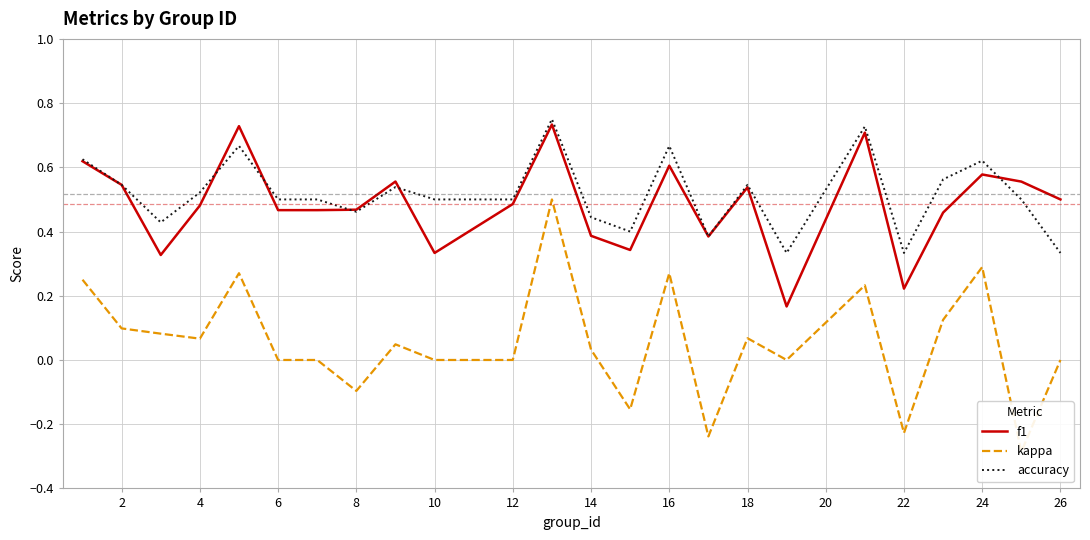

Reading left to right, extract all data points from this chart.

f1: 0.6	0.5	0.3	0.5	0.7	0.5	0.5	0.5	0.6	0.3	0.5	0.7	0.4	0.3	0.6	0.4	0.5	0.2	0.7	0.2	0.5	0.6	0.6	0.5
kappa: 0.2	0.1	0.1	0.1	0.3	0.0	0.0	-0.1	0.0	0.0	0.0	0.5	0.0	-0.2	0.3	-0.2	0.1	0.0	0.2	-0.2	0.1	0.3	-0.3	0.0
accuracy: 0.6	0.5	0.4	0.5	0.7	0.5	0.5	0.5	0.5	0.5	0.5	0.8	0.4	0.4	0.7	0.4	0.5	0.3	0.7	0.3	0.6	0.6	0.5	0.3